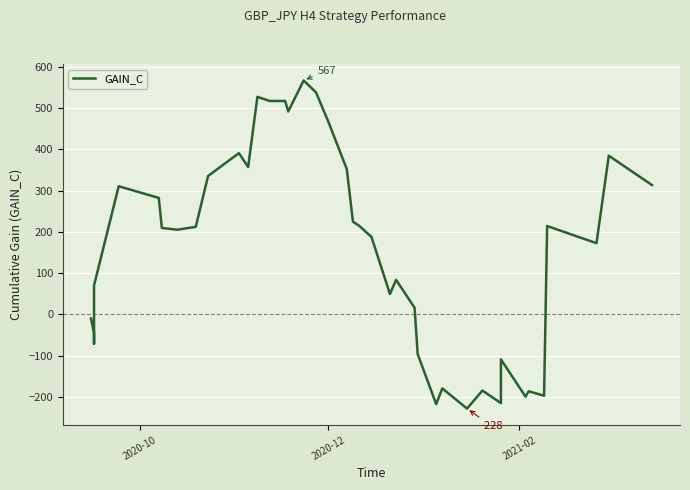

How many interior local valleys (lower than both neighbors) does the data have?

11